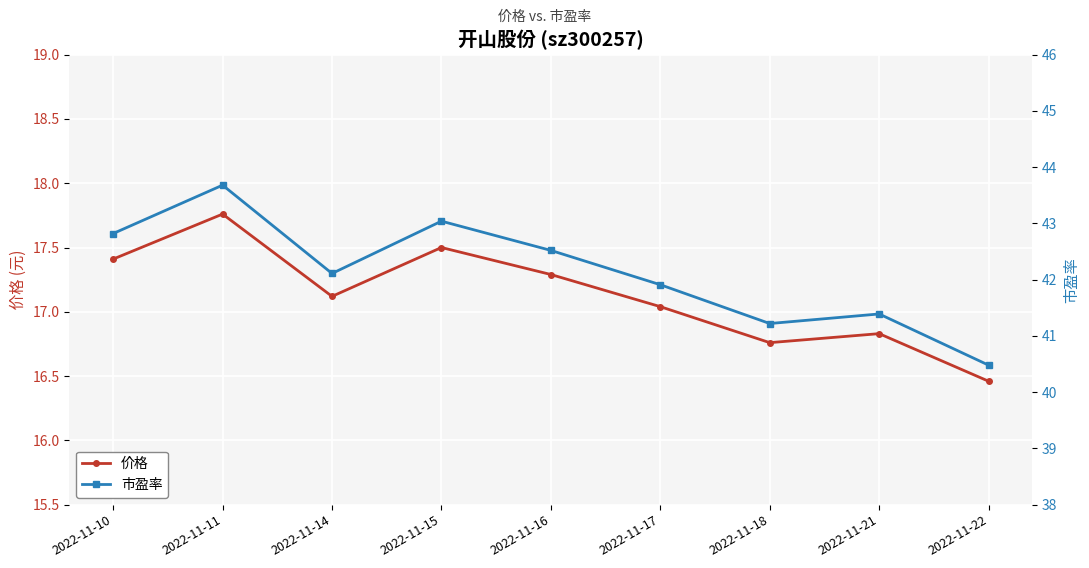

Which series has the widest spread of values?

市盈率